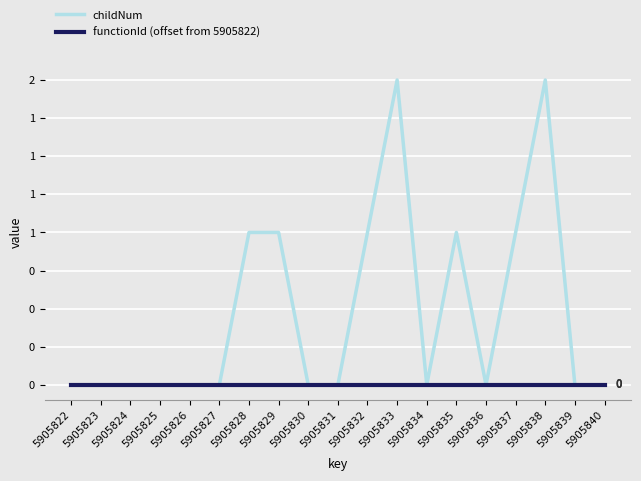

The childNum series shows 4 at 5905833. True or false?

False